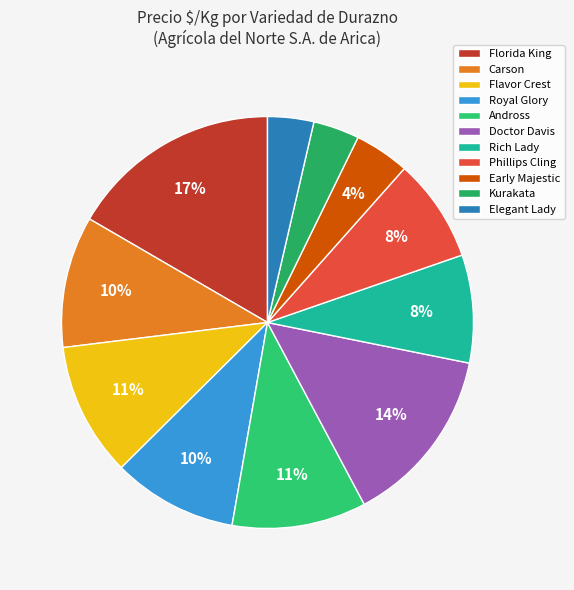

Is there a majority slice in this chart?

No